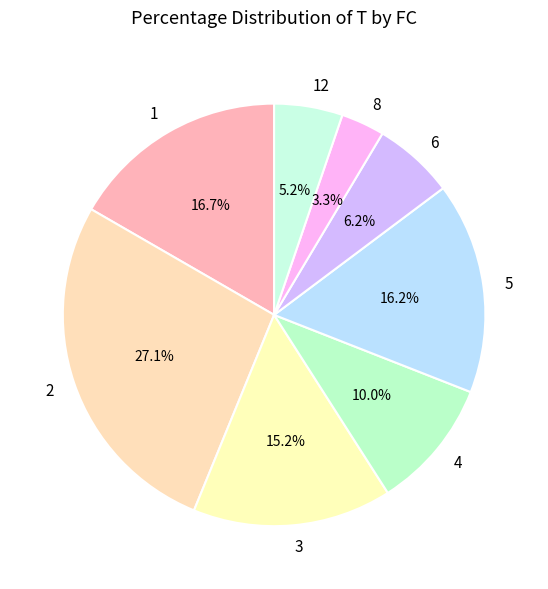

To the nearest percent, what percentage of the pie is 2?

27%